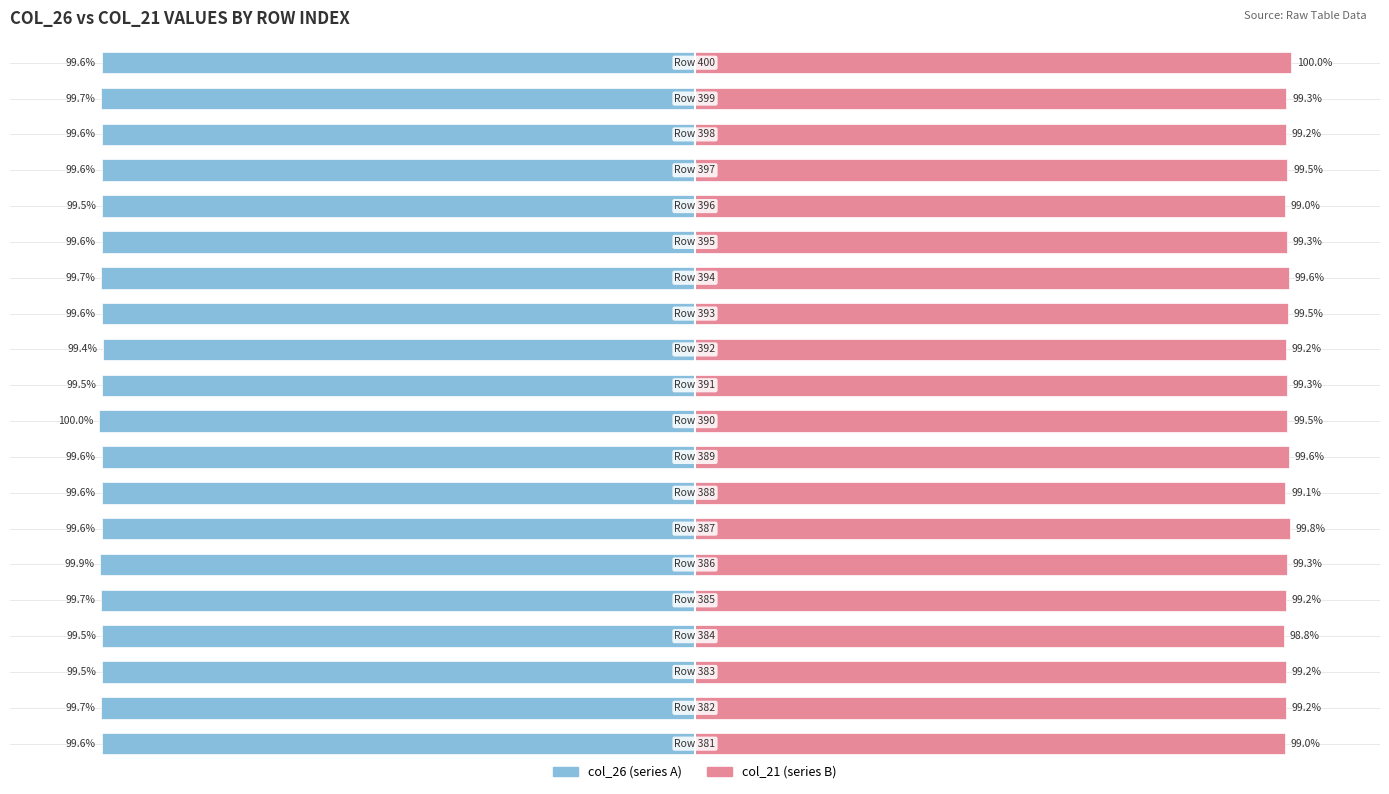

What is the maximum value shown in the chart?

100.0